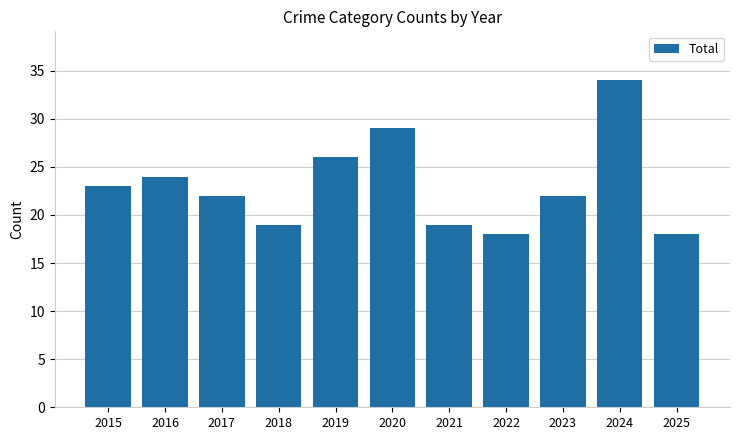

How many distinct data groups are displayed?

1